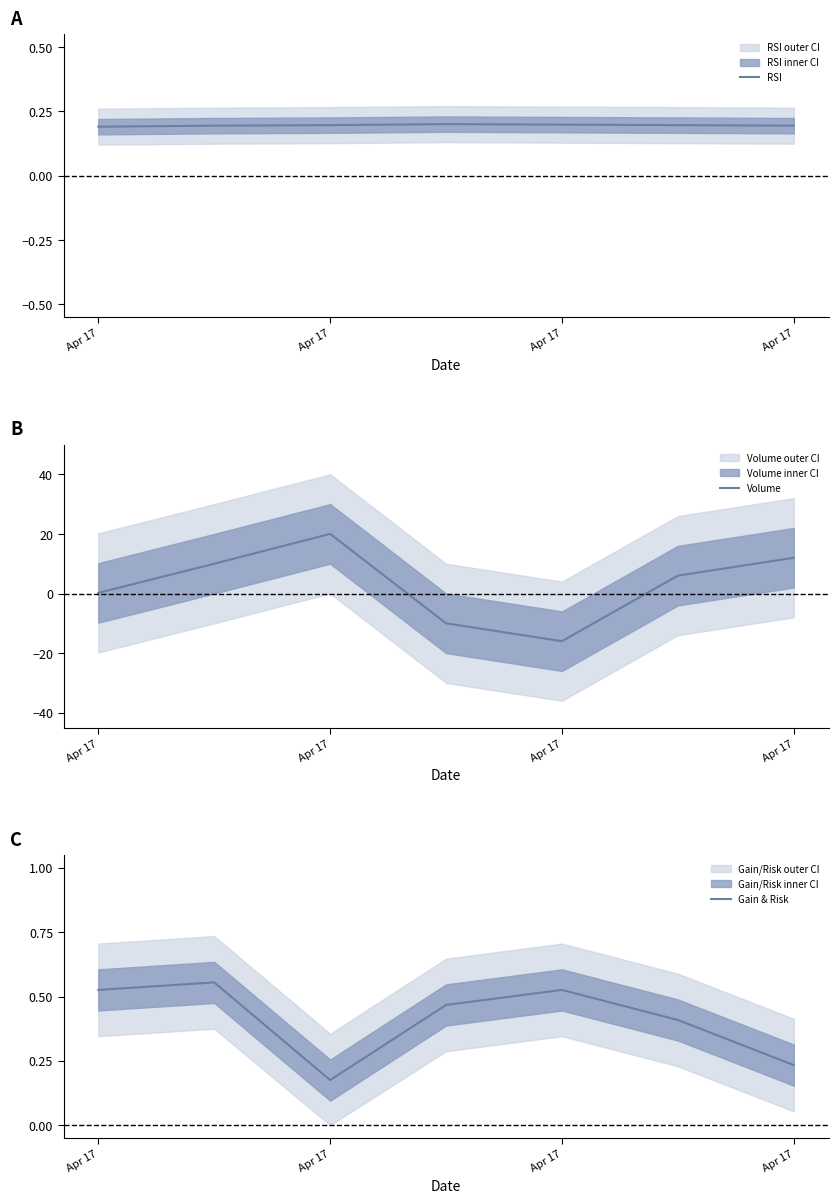

True or false: Volume has a value of 12.0 at Apr 17.

True